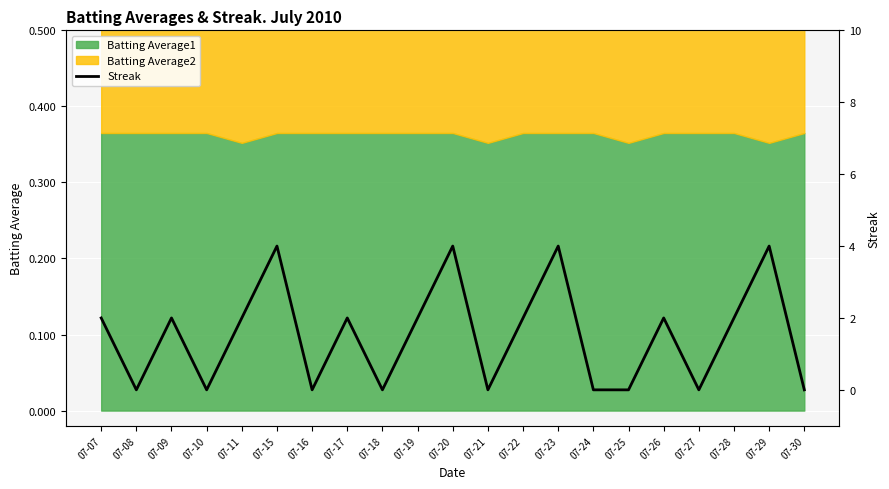

How many lines are shown in the chart?

1